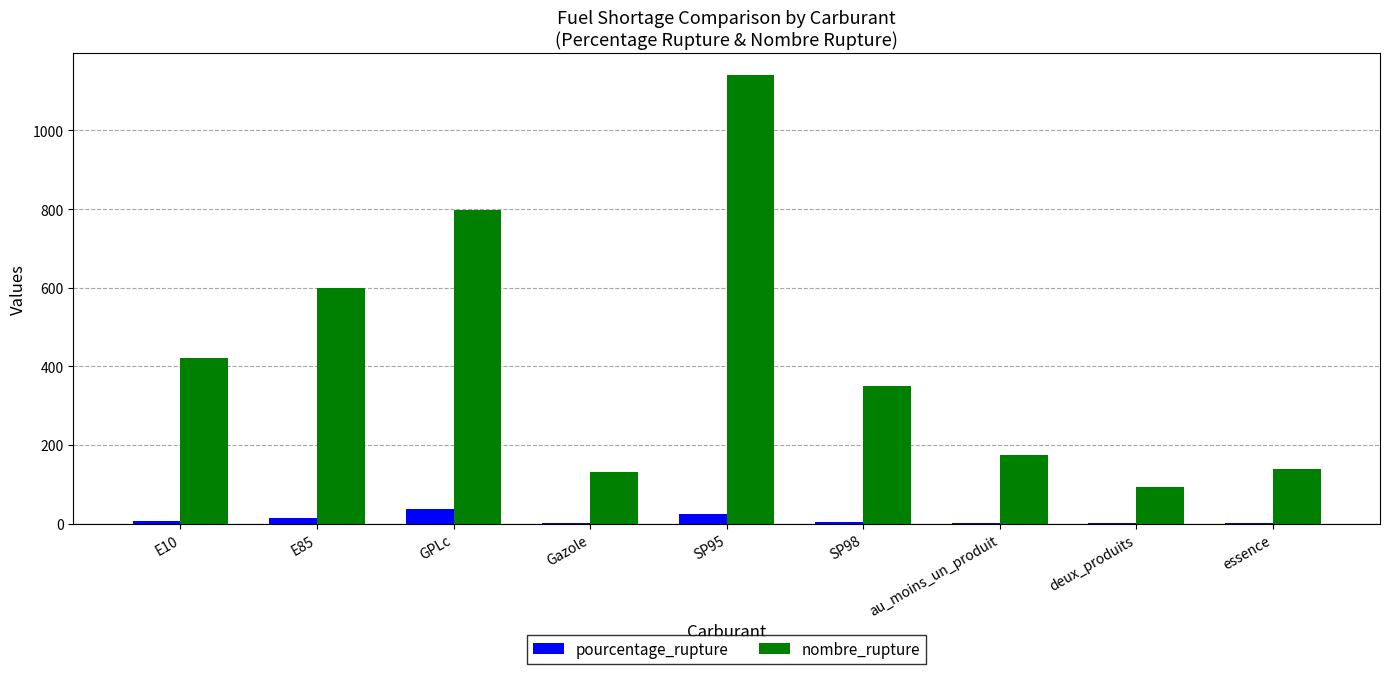

Which category has the highest value in the pourcentage_rupture series?

GPLc